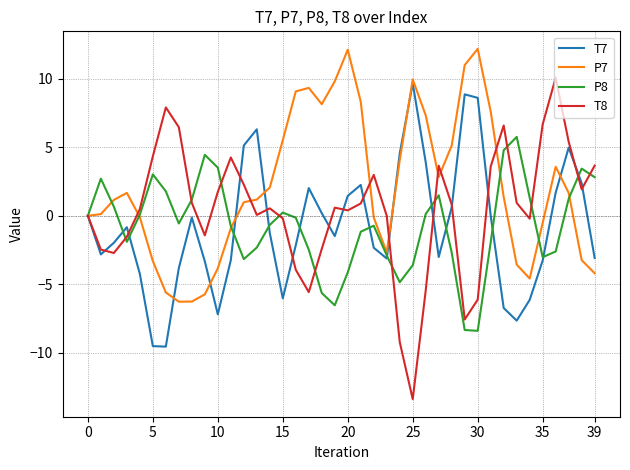

Which series has the largest total across all categories?

P7